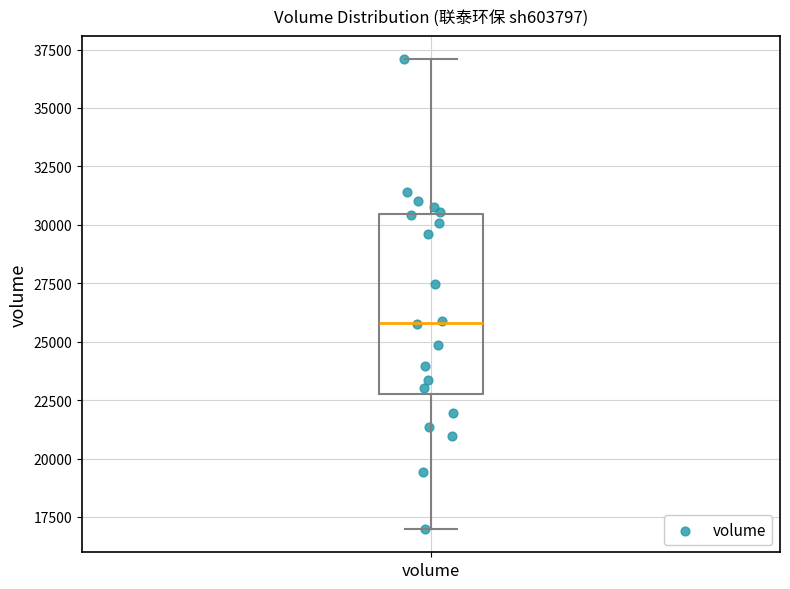

Transcribe this box plot: give where the median line is, the range the box spans, and where the two whiskers end, as read against the y-axis. The values are not printed on the chart, so give them approximately, as read against the axis.

median 26000, box 23000 to 30500, whiskers 17000 to 37000